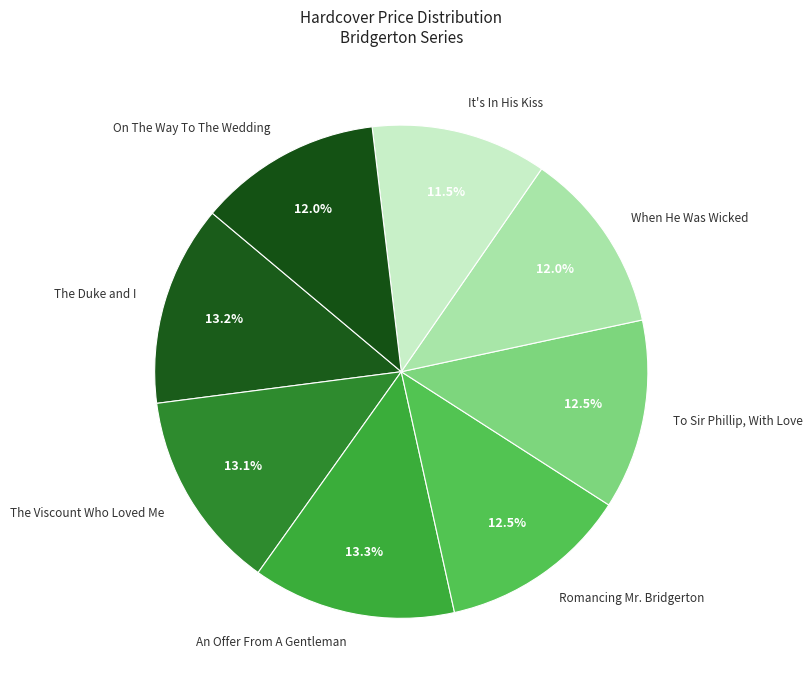

Is the sum of An Offer From A Gentleman and To Sir Phillip, With Love greater than half?

No